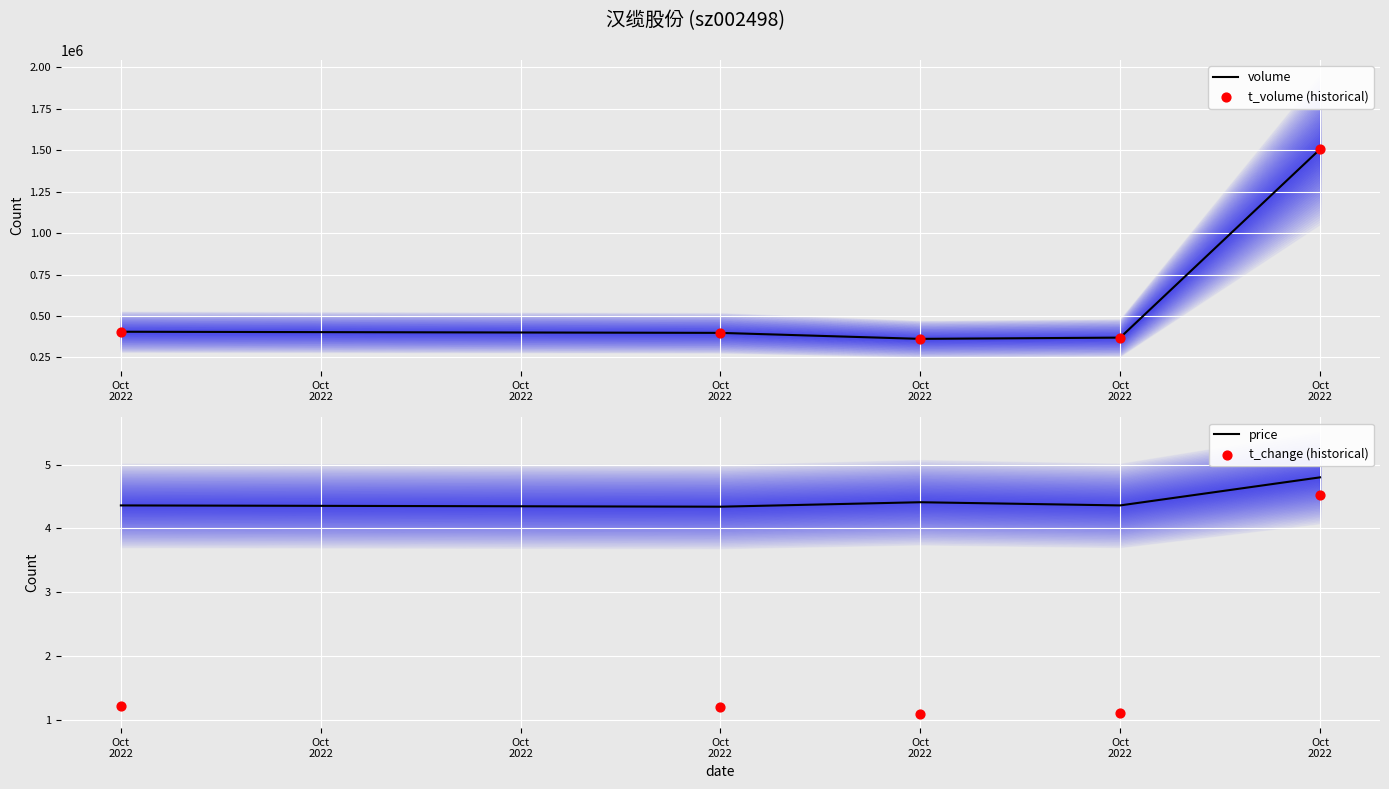

What is the total value across all series at Oct
2022?

809797.6